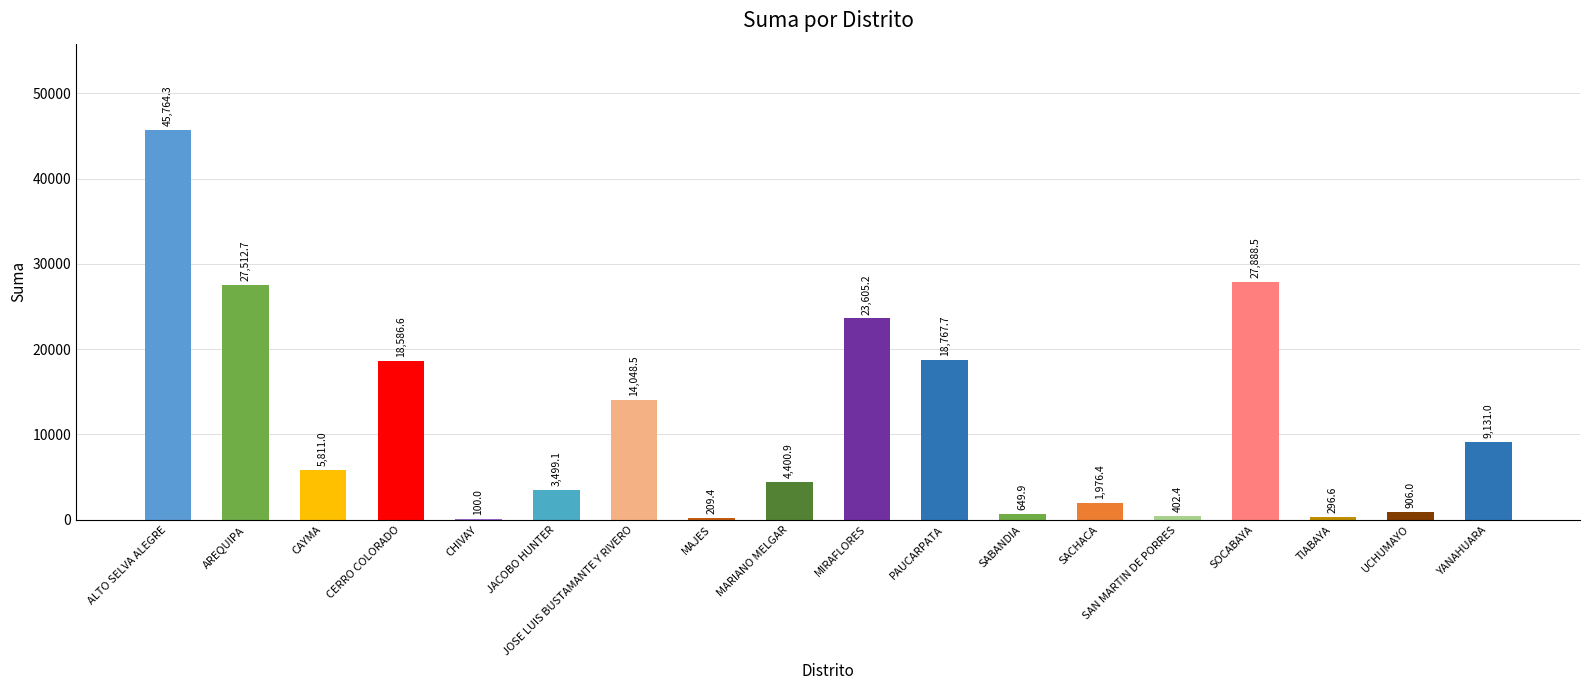

What is the maximum value shown in the chart?

45764.3